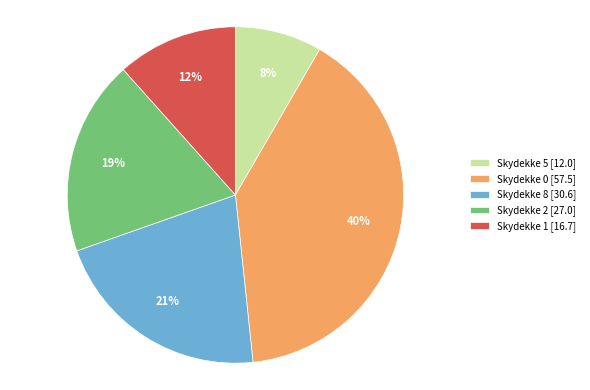

Does any single category account for the majority?

No